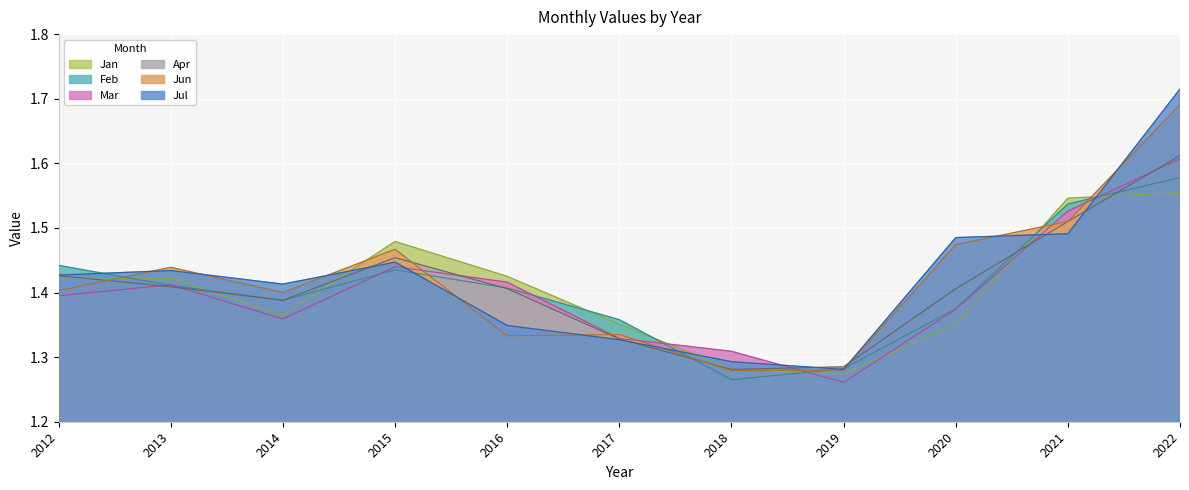

What is the difference between the Feb values at 2015 and 2022?

0.1